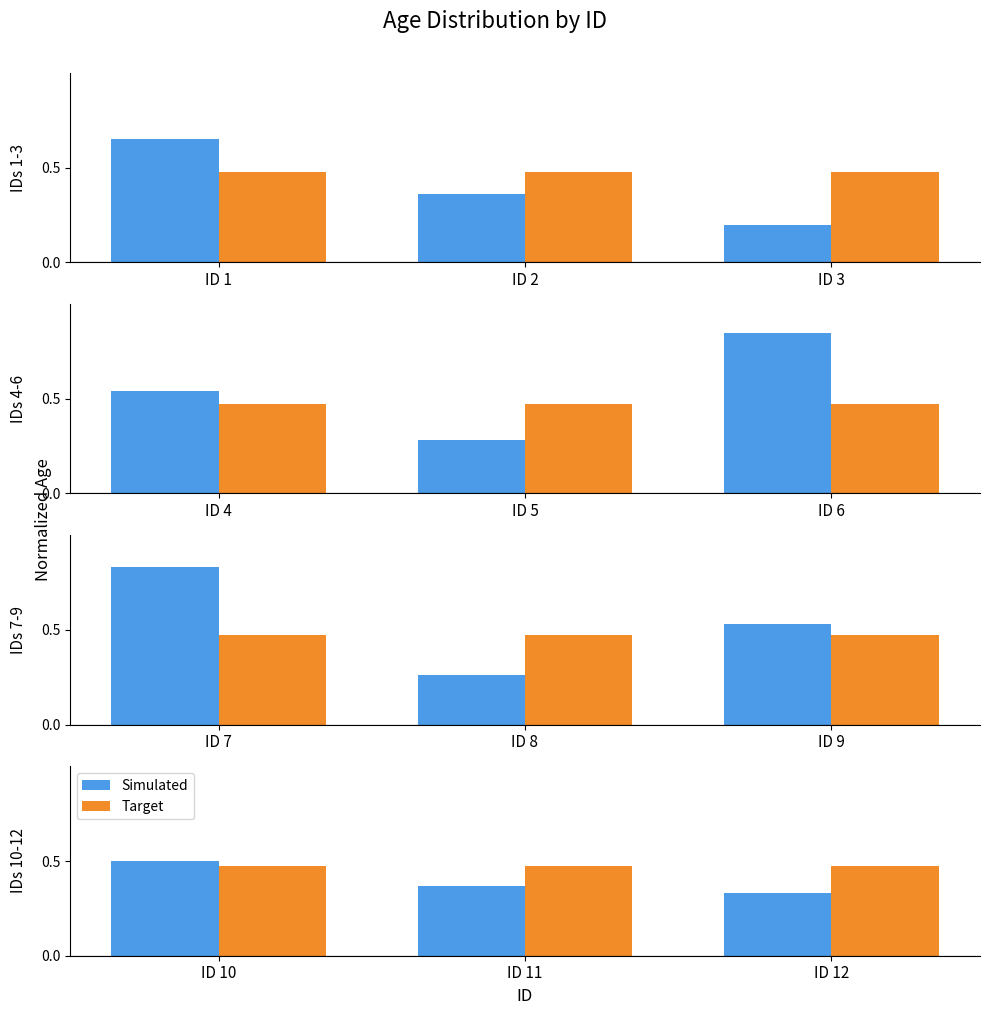

Where is Target nearest to the value 0?

ID 10